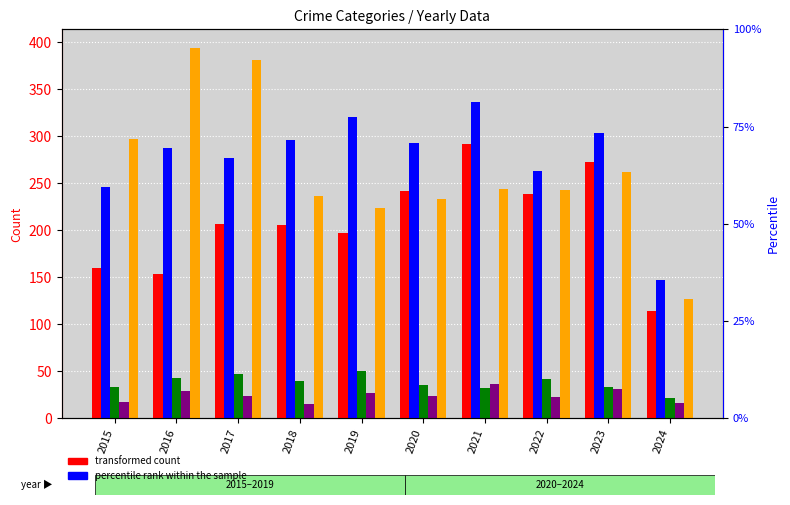

At how many categories does at least one series exceed 129?

10